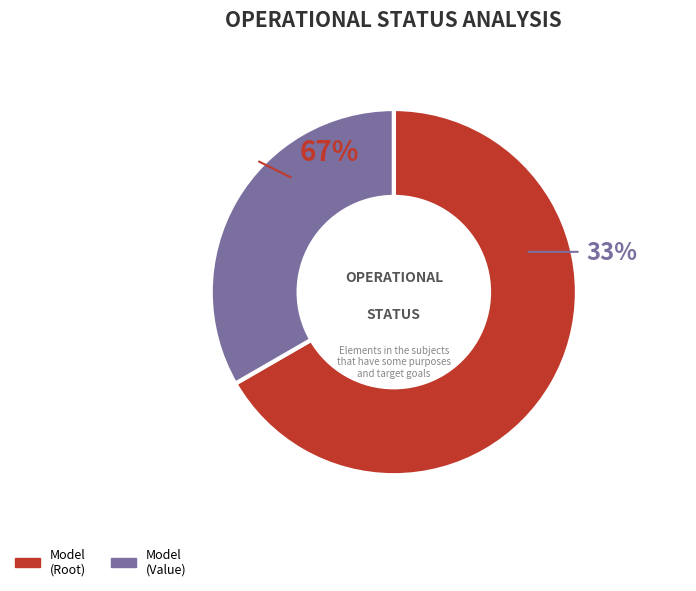

How many slices are in this pie chart?

2